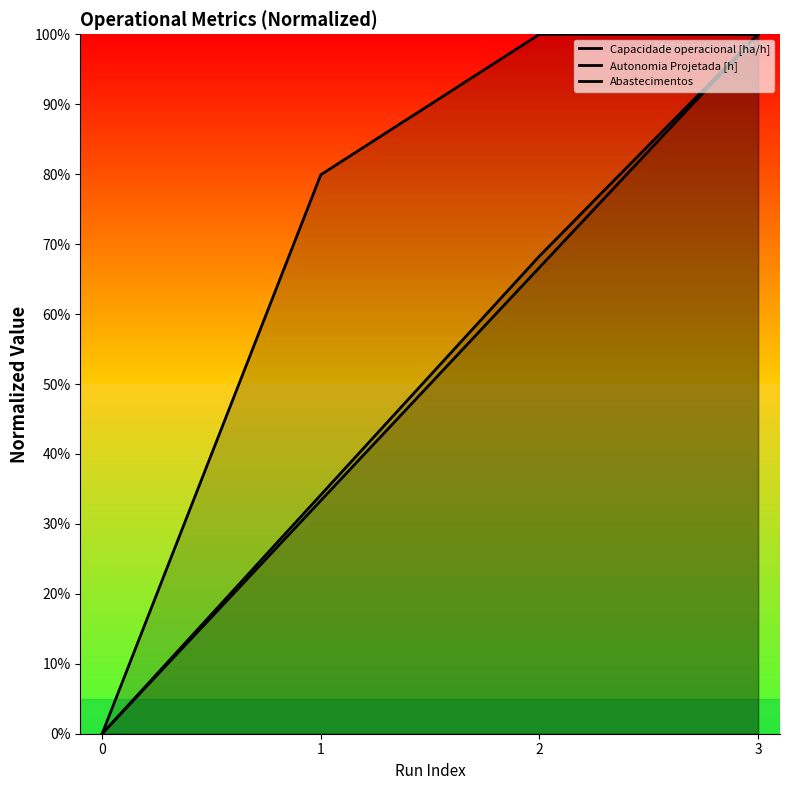

Rank the series by their maximum value, from highest to lowest.

Capacidade operacional [ha/h], Autonomia Projetada [h], Abastecimentos